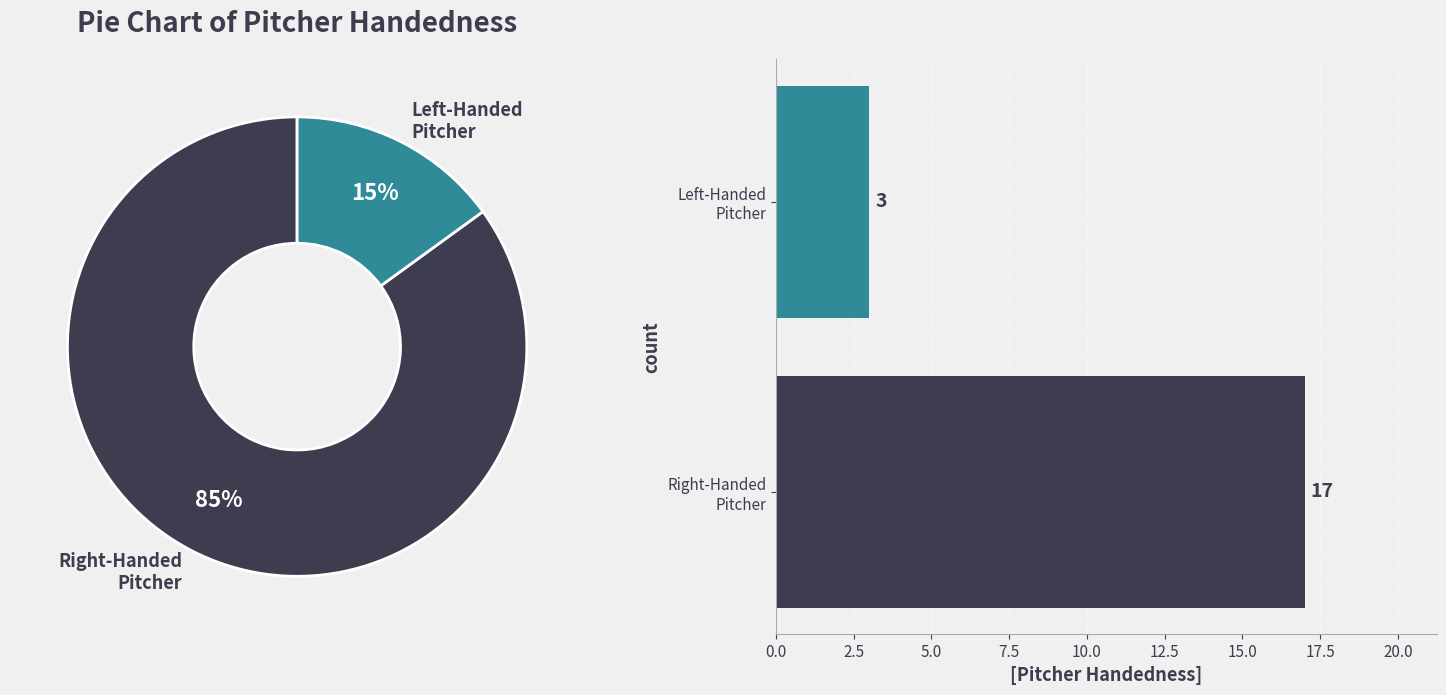

What is the majority slice?

Right-Handed
Pitcher